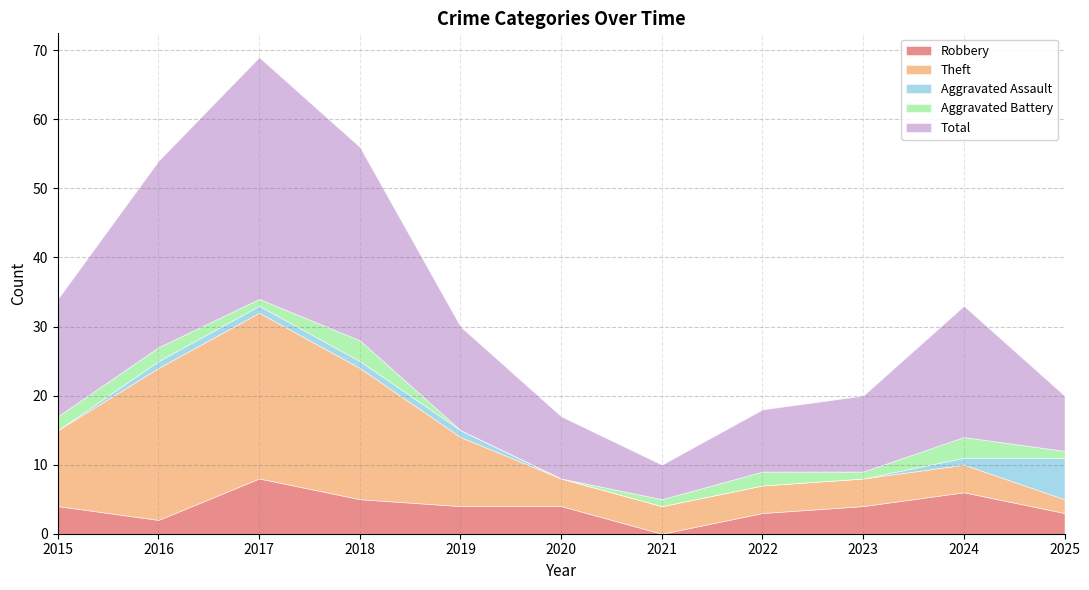

Which series changed the most between 2019 and 2021?

Total